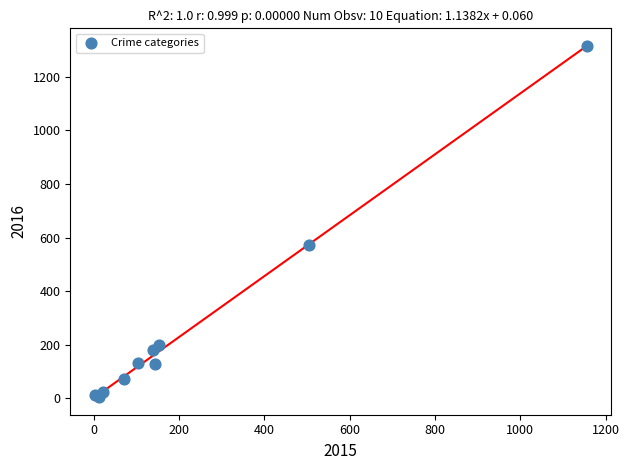

What Y value in the scatter plot is closest to 660?

572